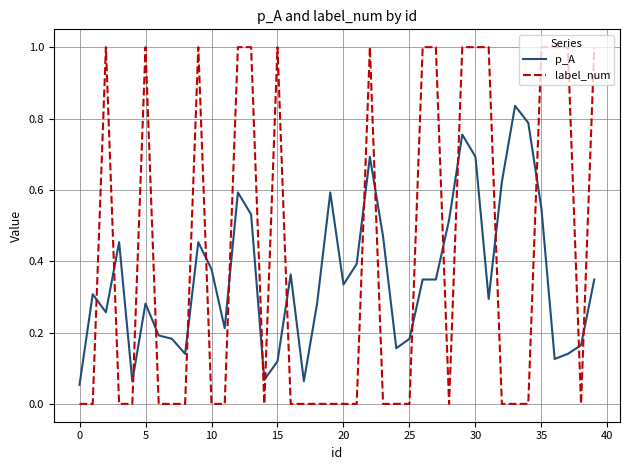

Is this an area chart (filled region under the line)?

No